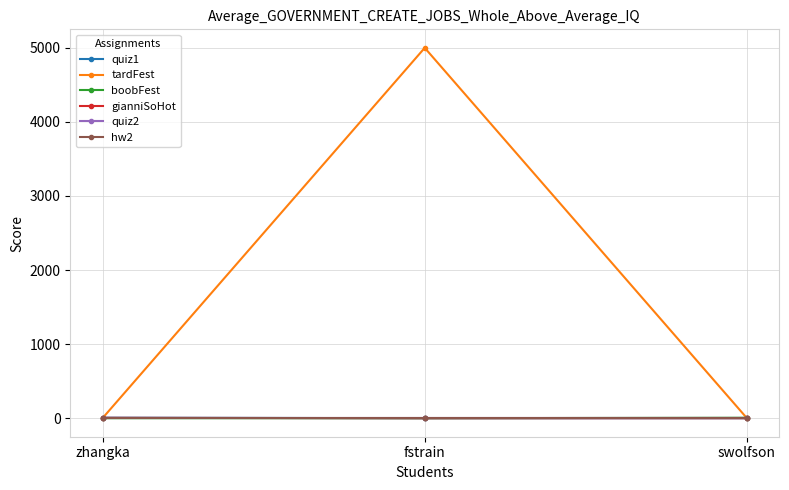

Is the value of quiz1 at swolfson greater than the value of hw2 at fstrain?

No